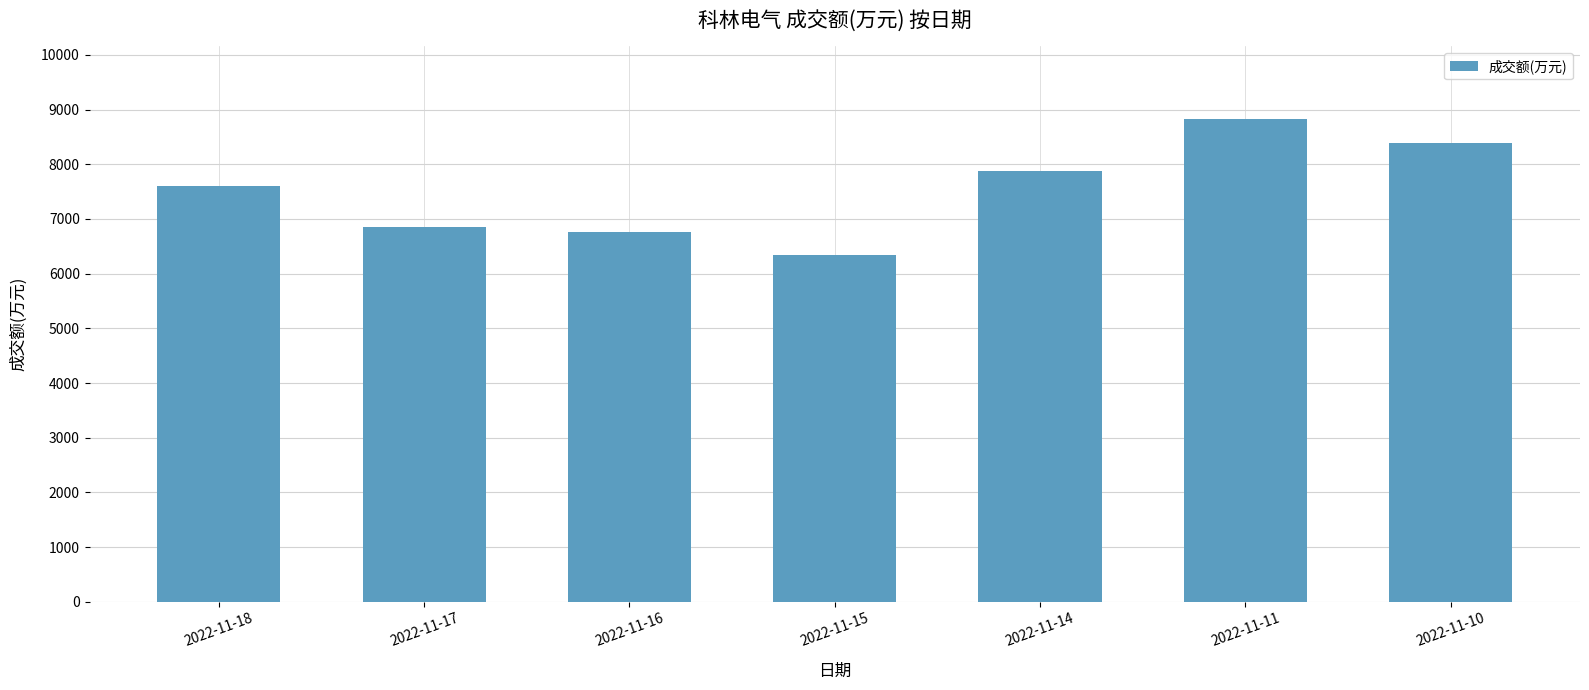

What is the ratio of the value at 2022-11-11 to the value at 2022-11-18?

1.2